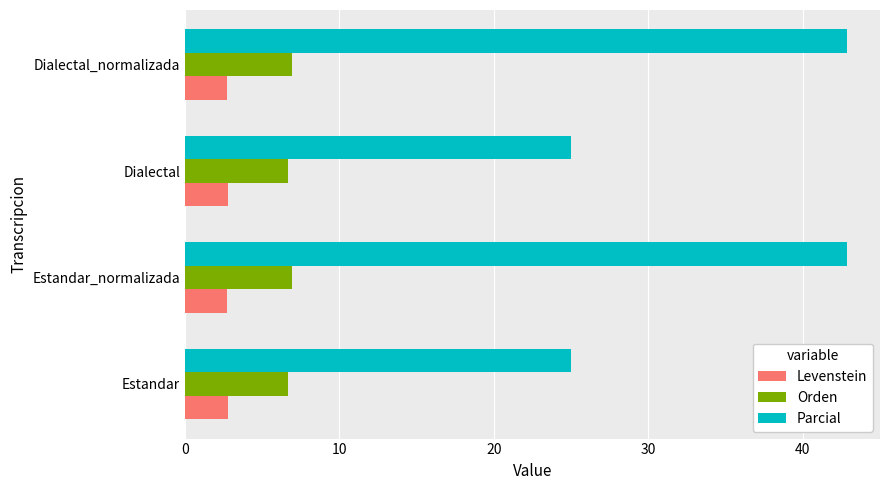

What is the approximate value of Levenstein at Dialectal?

2.8